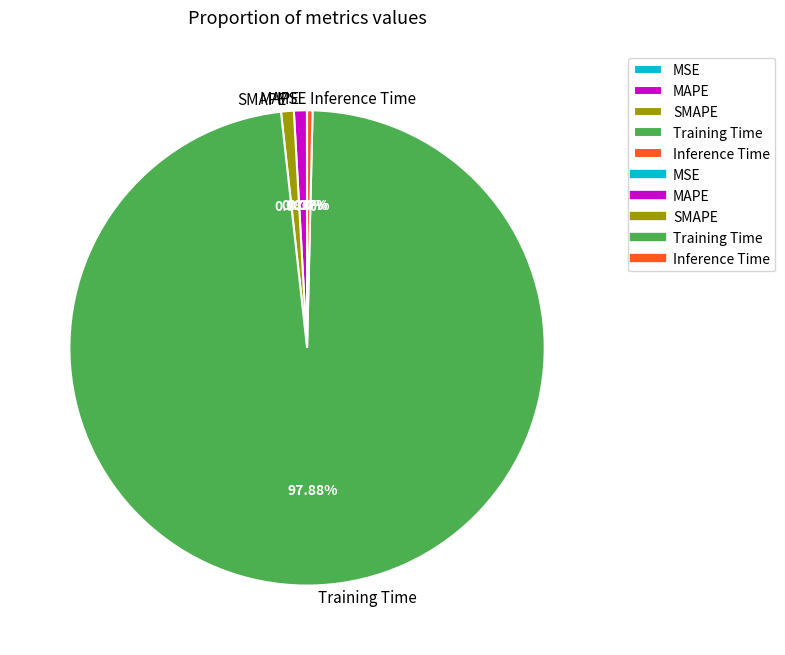

Do Training Time and SMAPE together represent more than half of the pie?

Yes